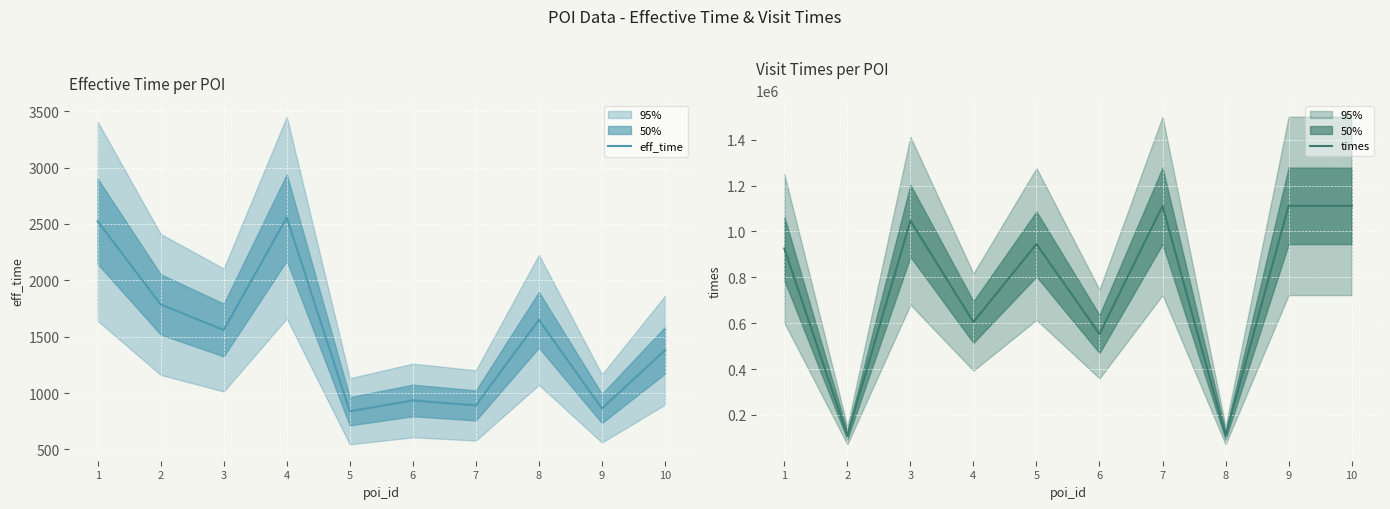

Which label corresponds to the largest value in the chart?

9